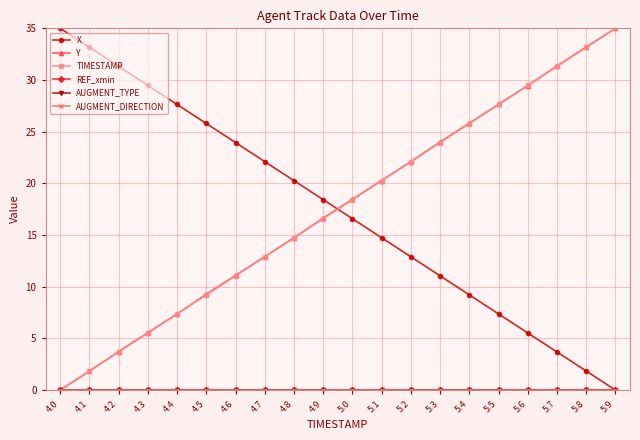

Does the chart have visible grid lines?

Yes